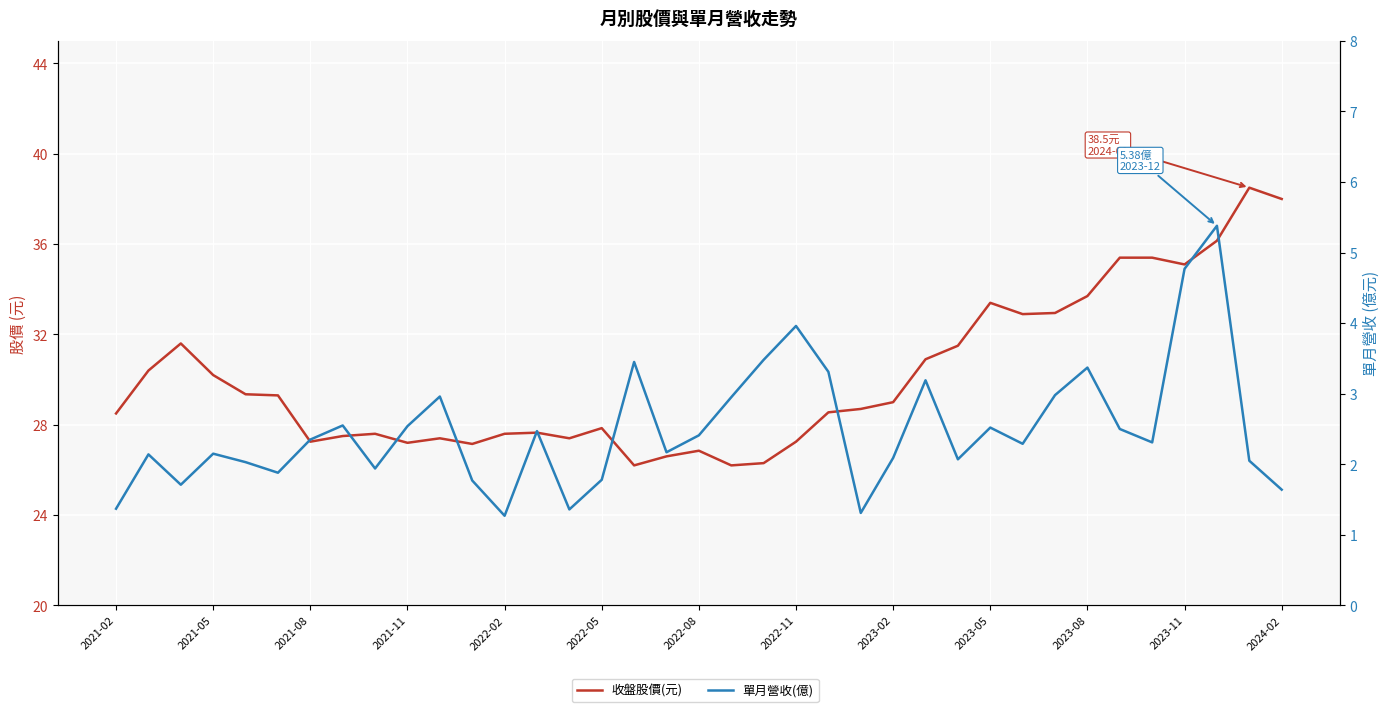

What is the maximum value shown in the chart?

38.5